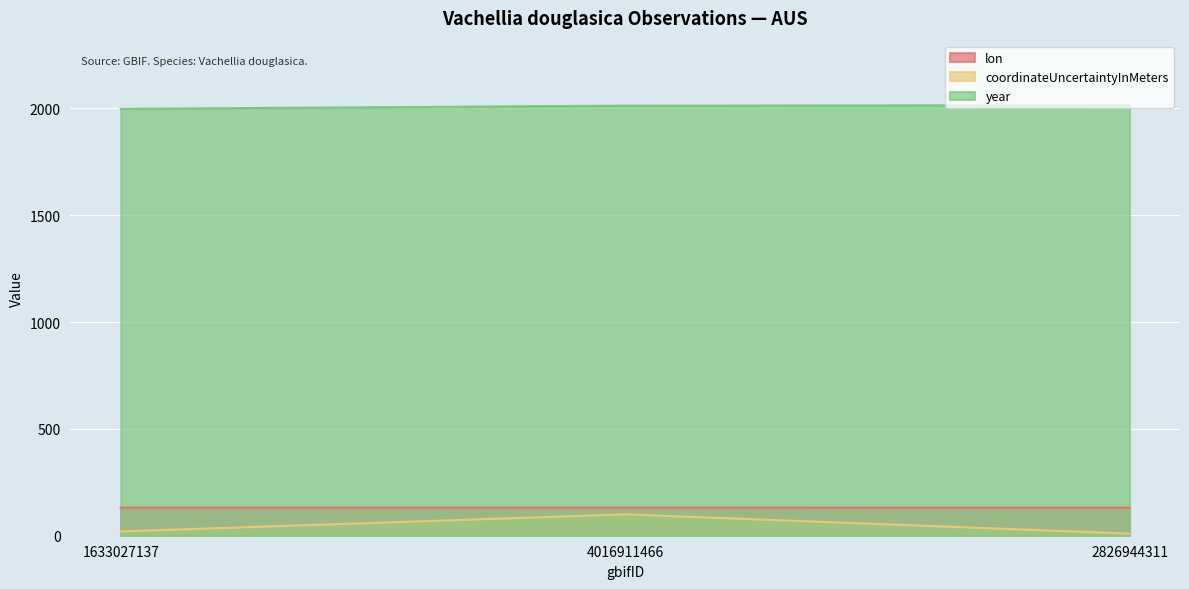

What are all the series names shown in the legend?

lon, coordinateUncertaintyInMeters, year